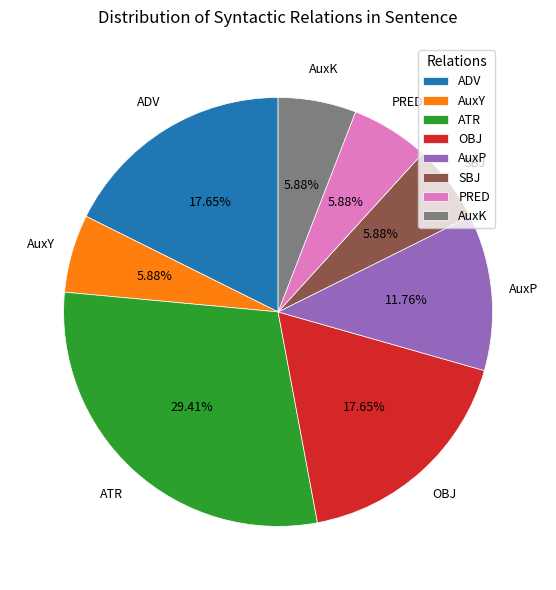

How many segments does this pie chart have?

8